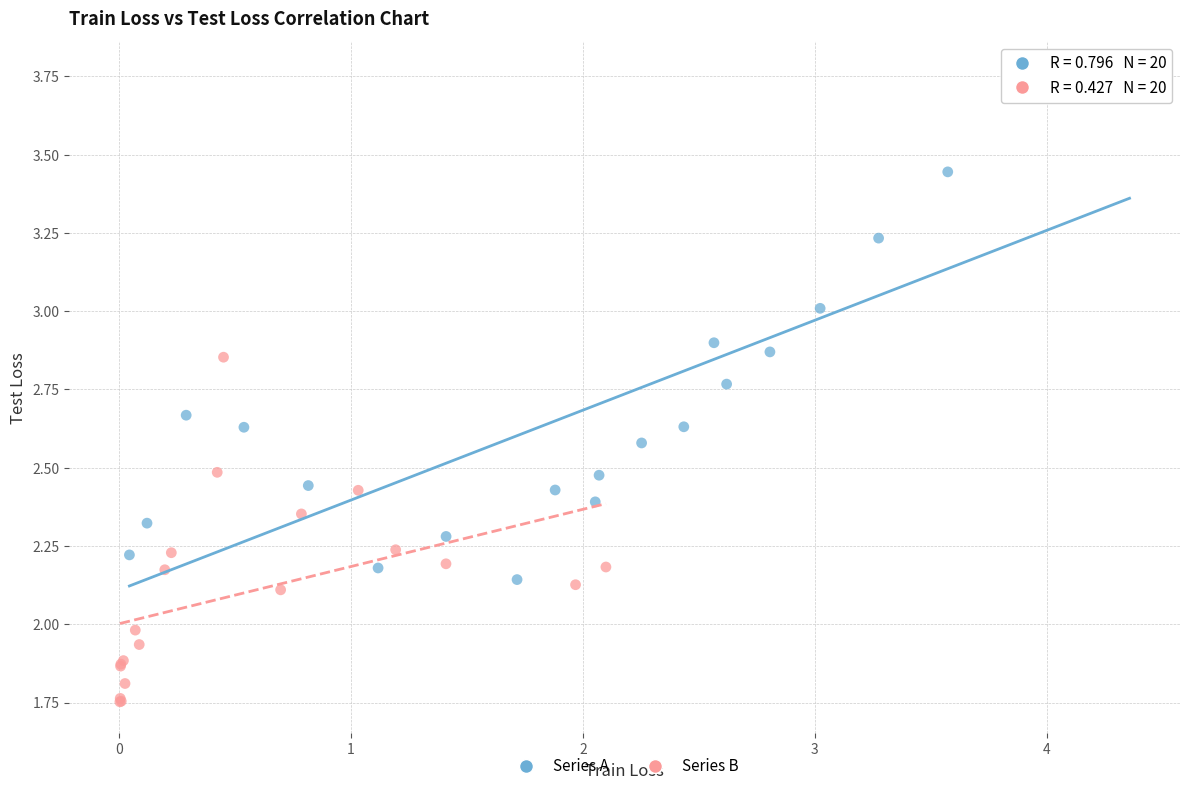

Which series reaches the minimum Y coordinate?

Series B